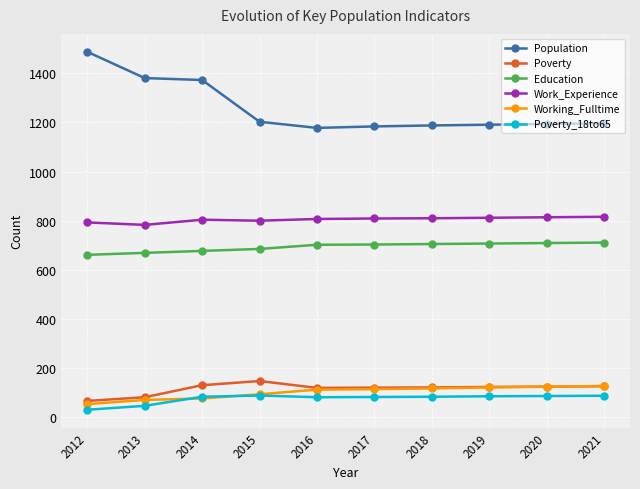

What is the total value across all series at 2019?

3039